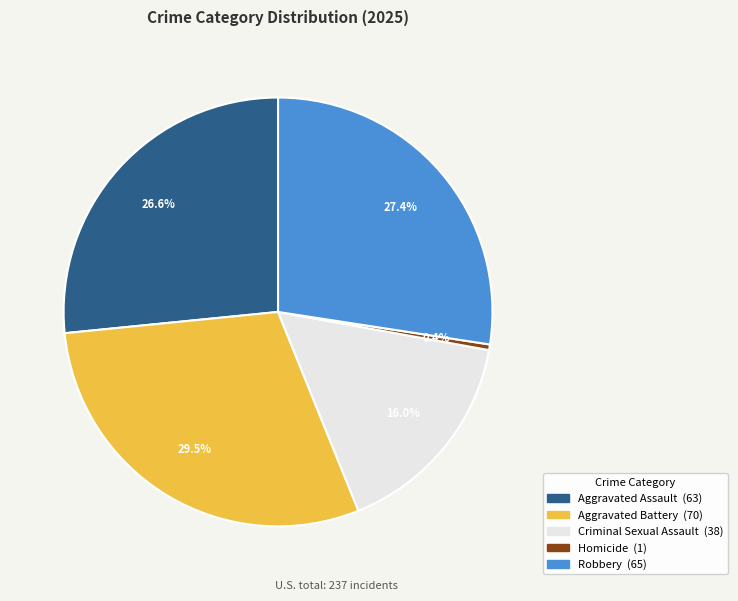

To the nearest percent, what portion does Robbery represent?

27%